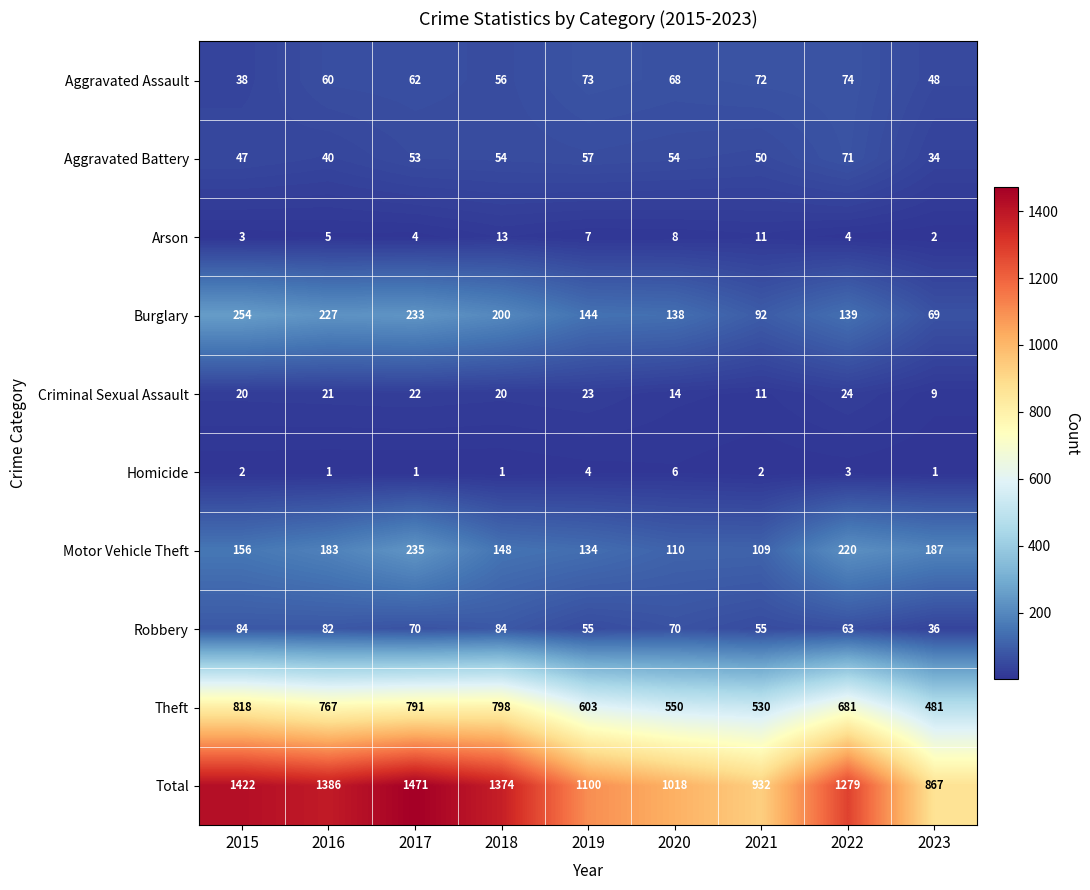

Rank the categories by Aggravated Assault value from highest to lowest.

2022, 2019, 2021, 2020, 2017, 2016, 2018, 2023, 2015